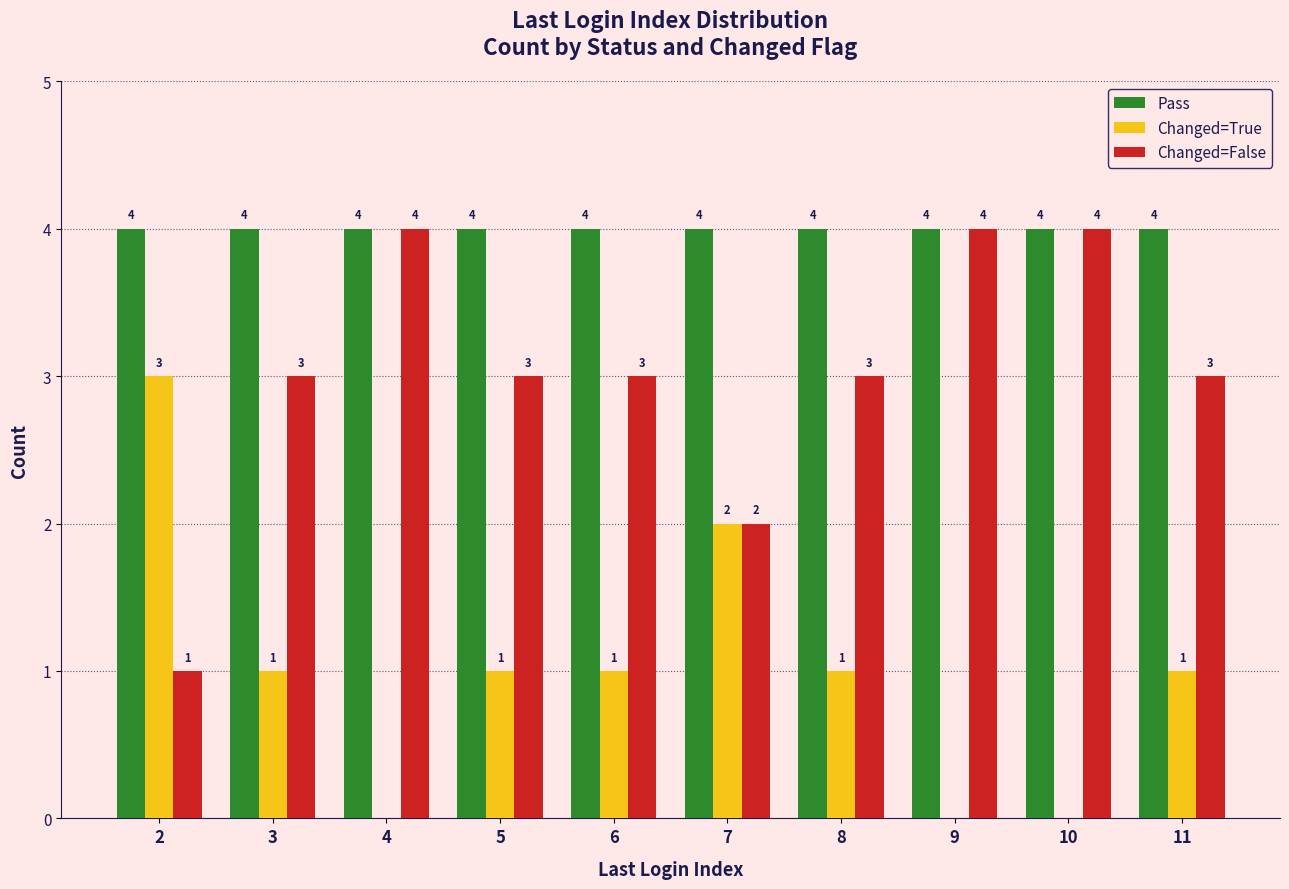

How many distinct data groups are displayed?

3